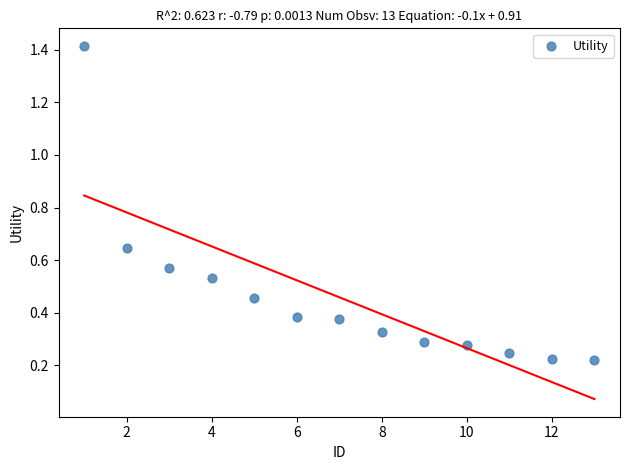

What is the range of Y values (max minus min)?

1.2